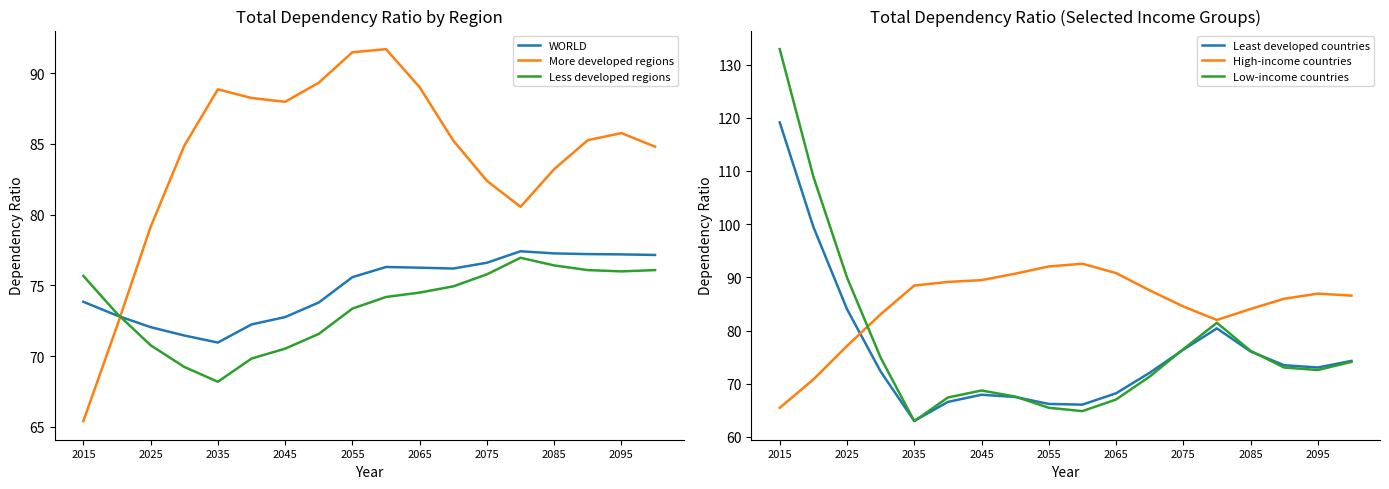

What is the difference between the Low-income countries values at 2075 and 2015?

56.4